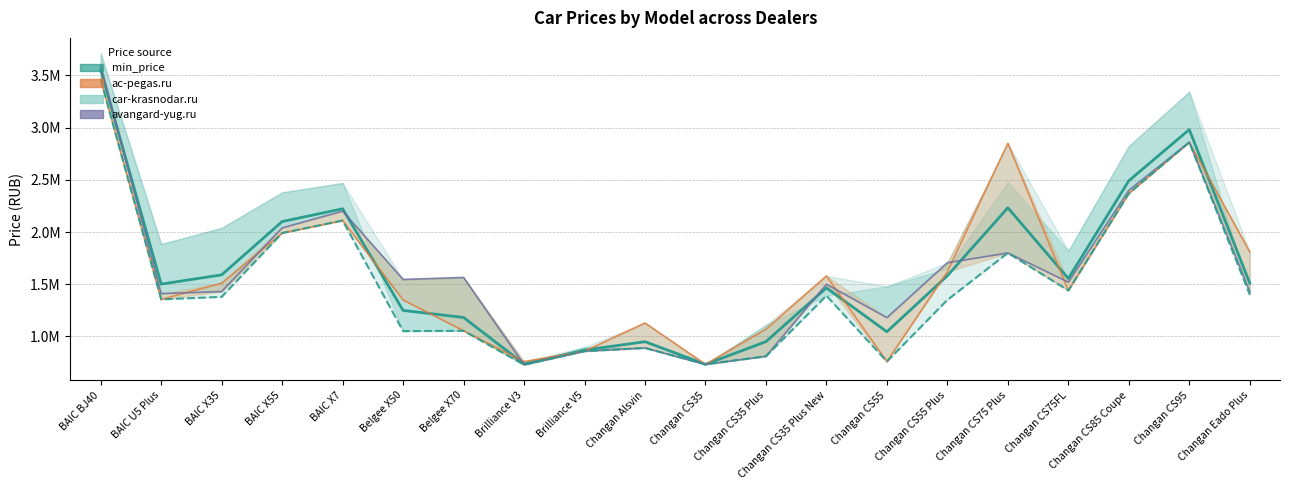

The avangard-yug.ru series shows 3316779.3 at BAIC X55. True or false?

False